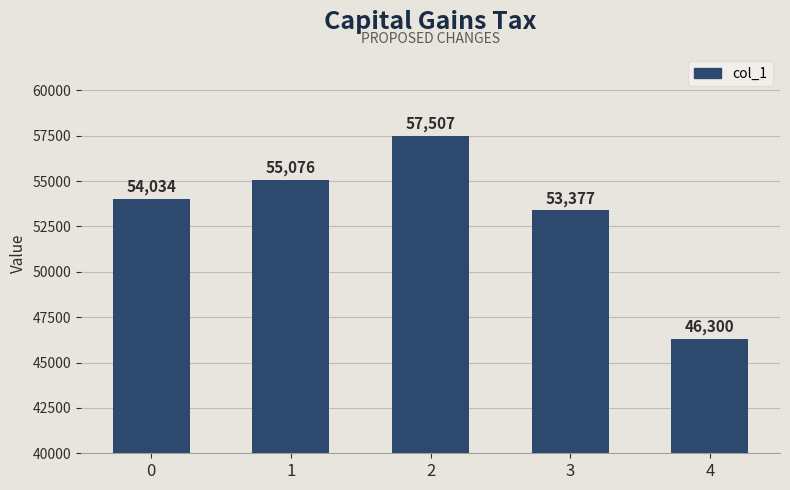

Rank the categories by value from highest to lowest.

2, 1, 0, 3, 4